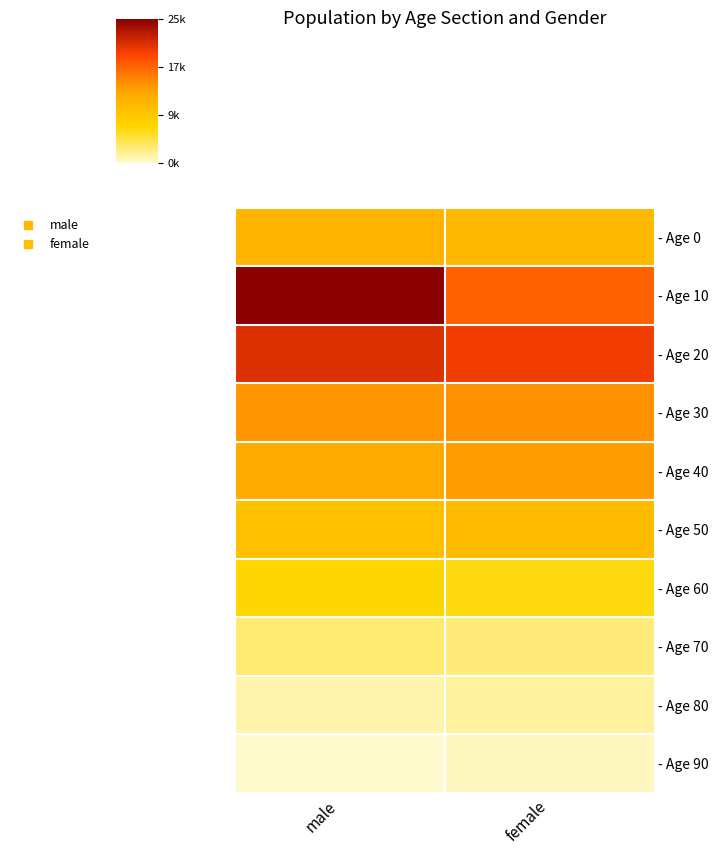

List the series in order of their peak value, lowest first.

- Age 90, - Age 80, - Age 70, - Age 60, - Age 50, - Age 0, - Age 40, - Age 30, - Age 20, - Age 10